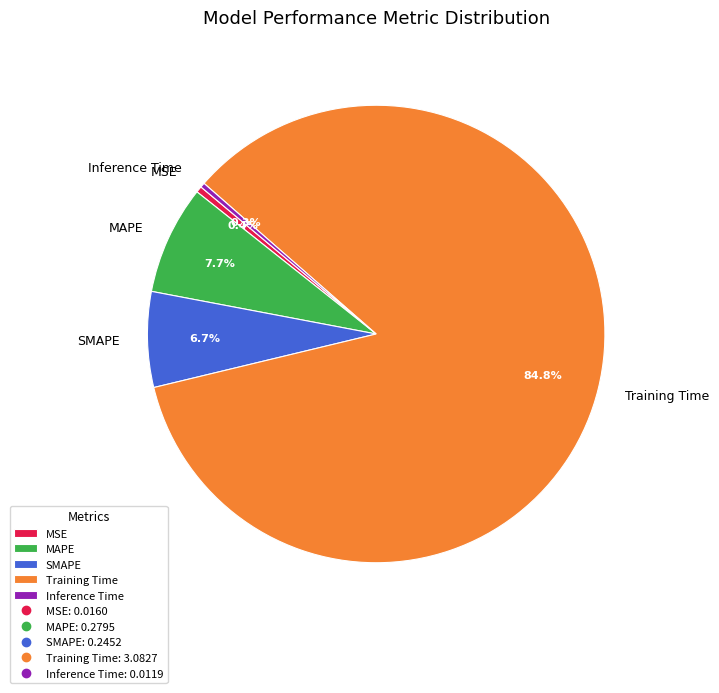

What is the majority slice?

Training Time